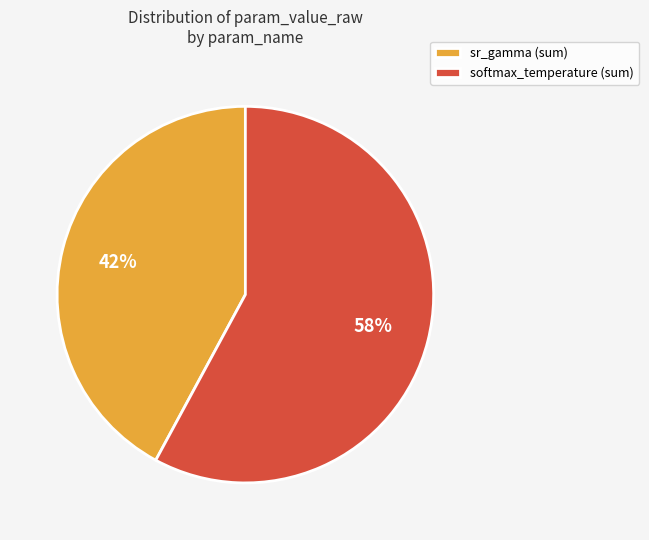

What is the smallest slice in the pie chart?

sr_gamma